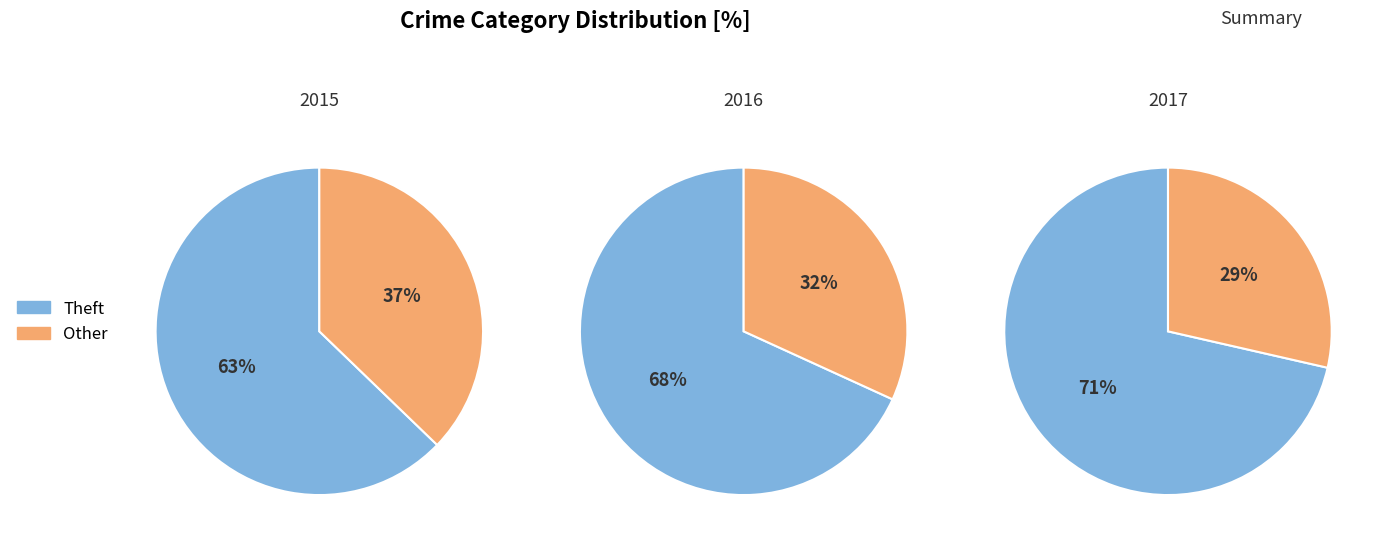

What is the majority slice?

Theft